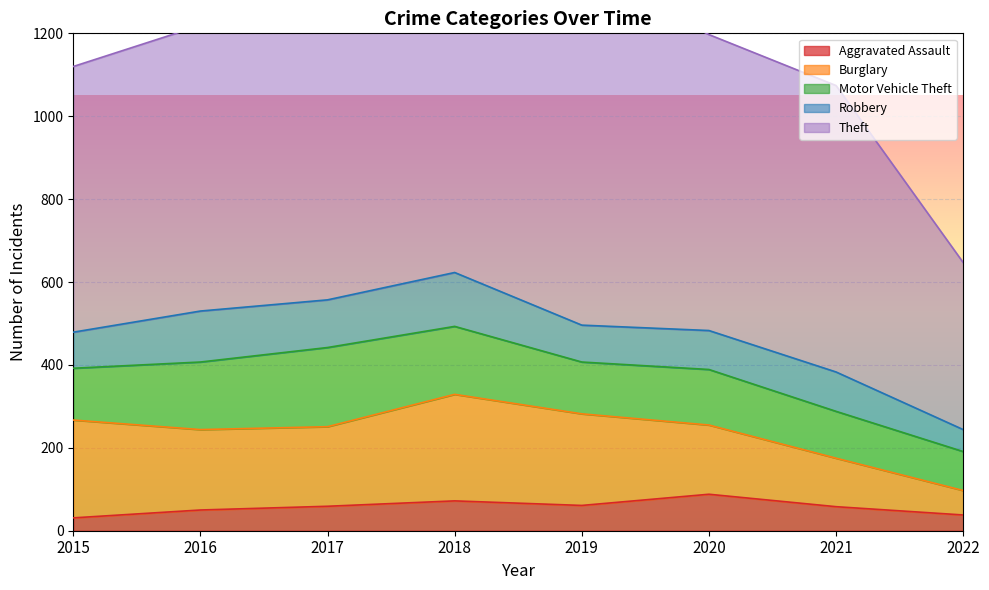

What is the sum of the Aggravated Assault values at 2022 and 2021?

96